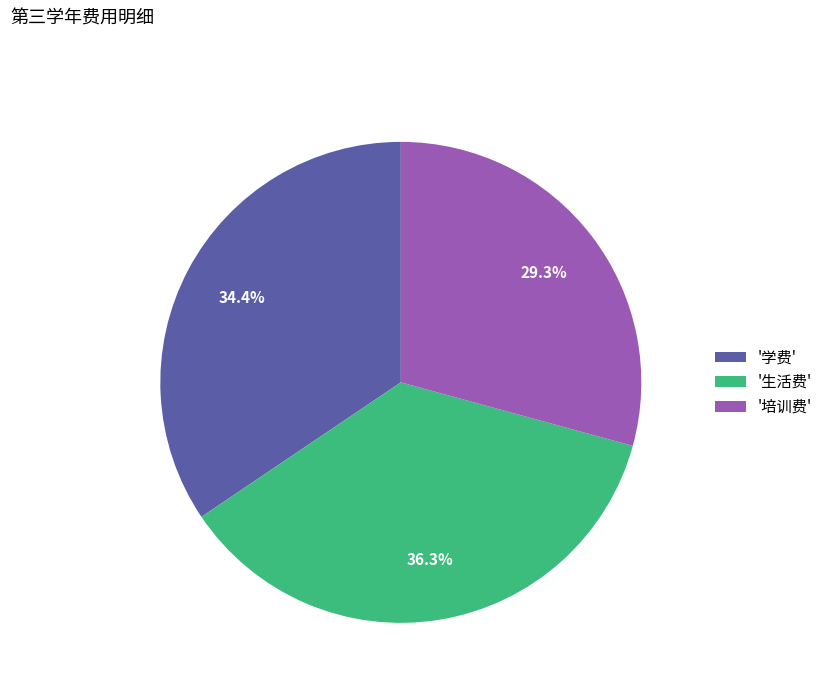

What is the smallest slice in the pie chart?

'培训费'